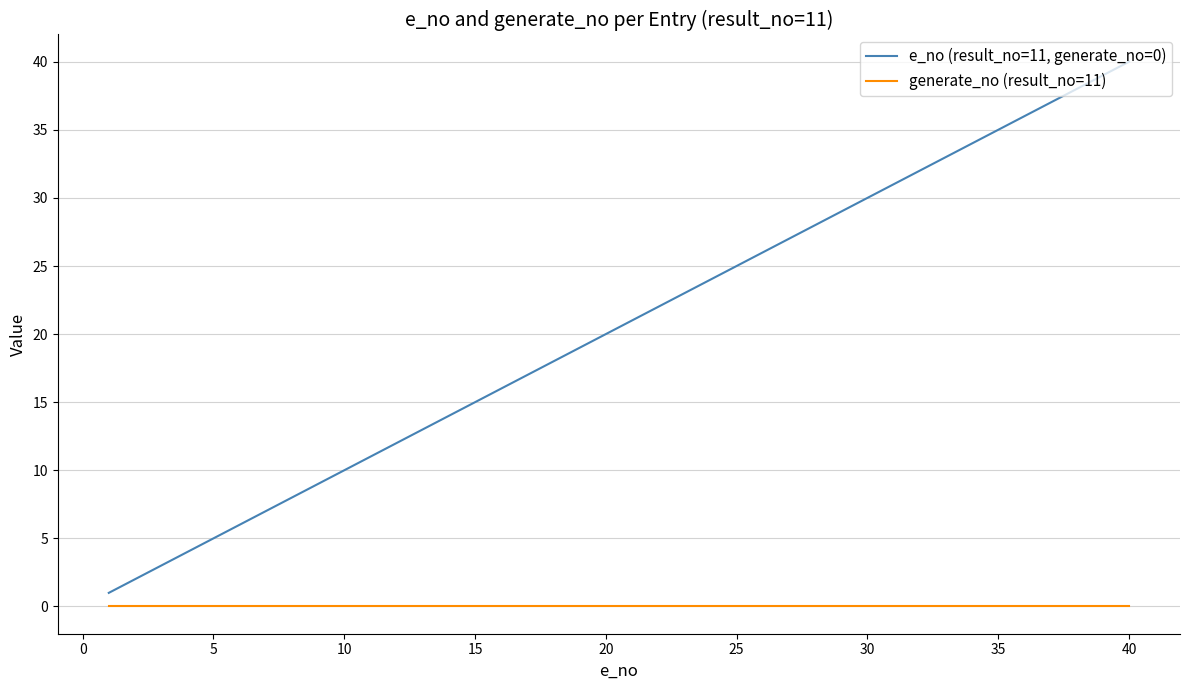

How many lines are shown in the chart?

2